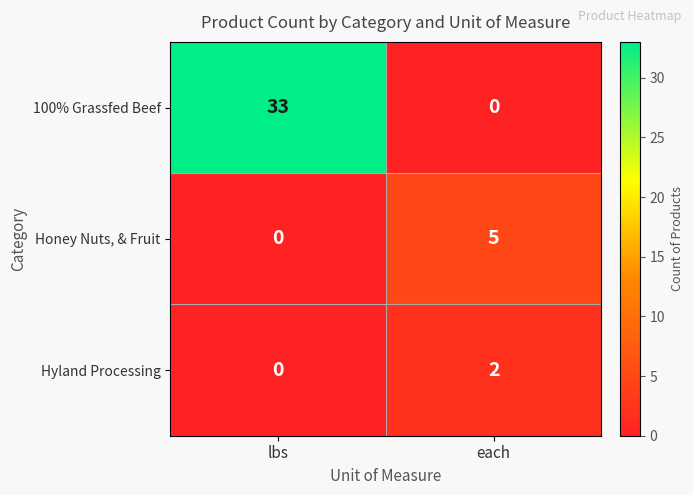

Rank the series by their maximum value, from lowest to highest.

Hyland Processing, Honey Nuts, & Fruit, 100% Grassfed Beef